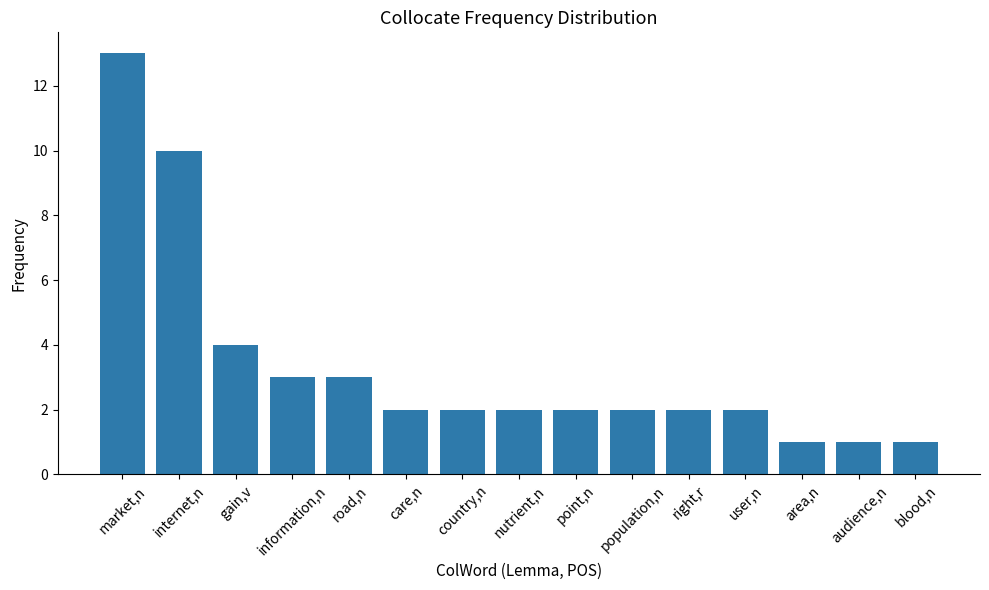

Reading left to right, transcribe all the data shown in this chart.

market,n=13	internet,n=10	gain,v=4	information,n=3	road,n=3	care,n=2	country,n=2	nutrient,n=2	point,n=2	population,n=2	right,r=2	user,n=2	area,n=1	audience,n=1	blood,n=1